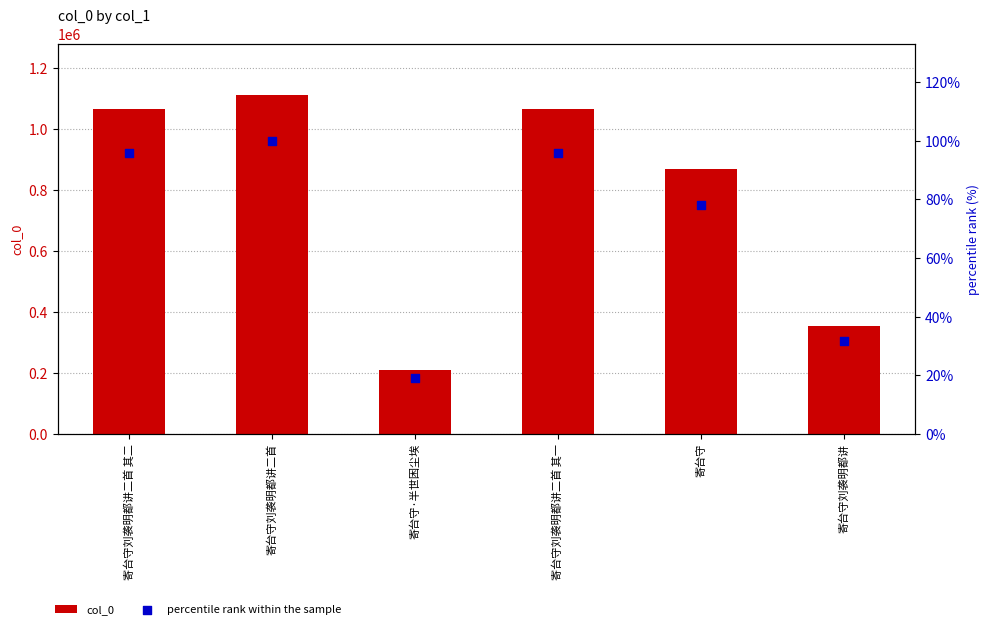

Which series contains the lowest Y value?

percentile rank within the sample